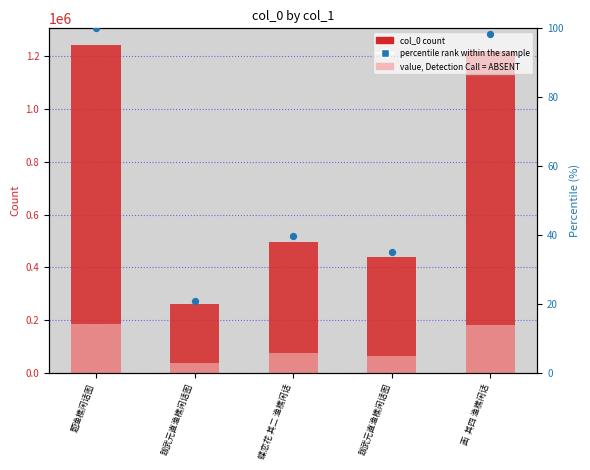

Which series reaches the minimum Y coordinate?

percentile rank within the sample